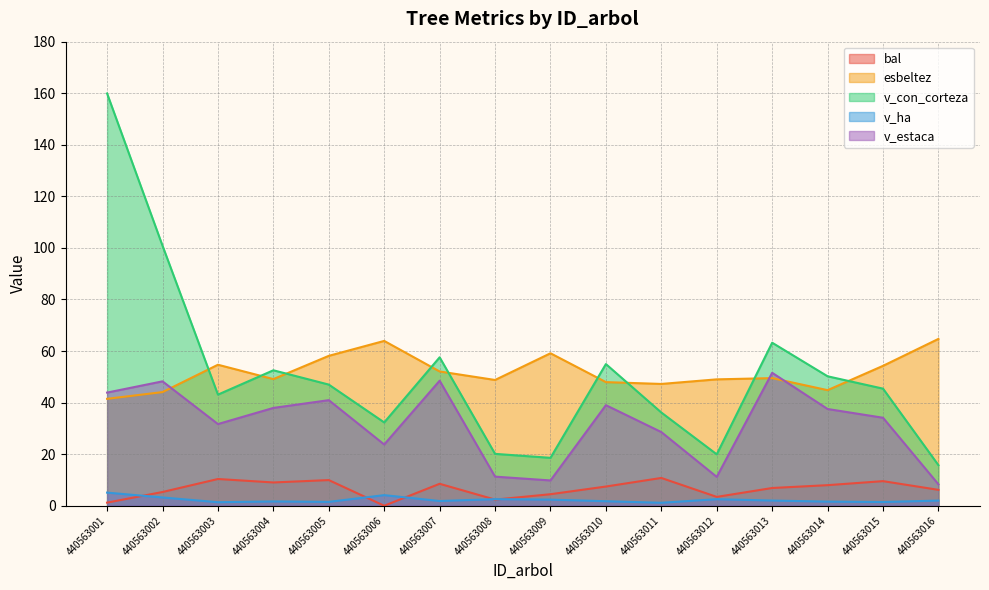

What is the greatest value displayed?

159.9